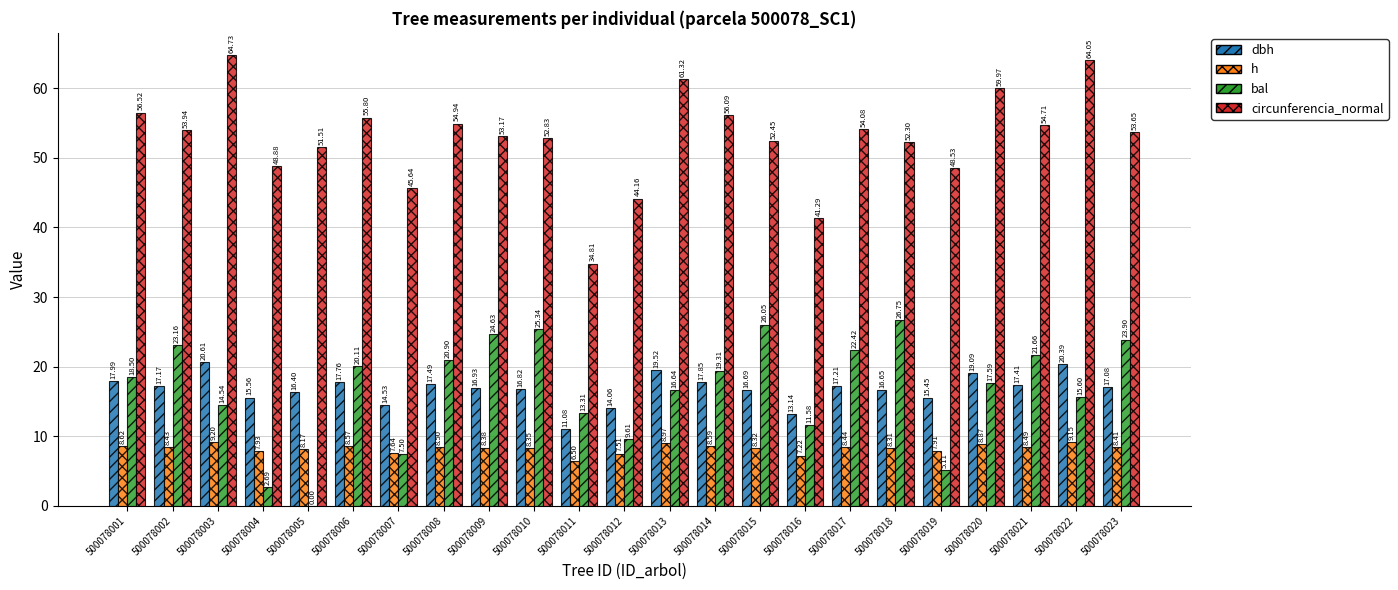

What is the sum of all dbh values?

386.9